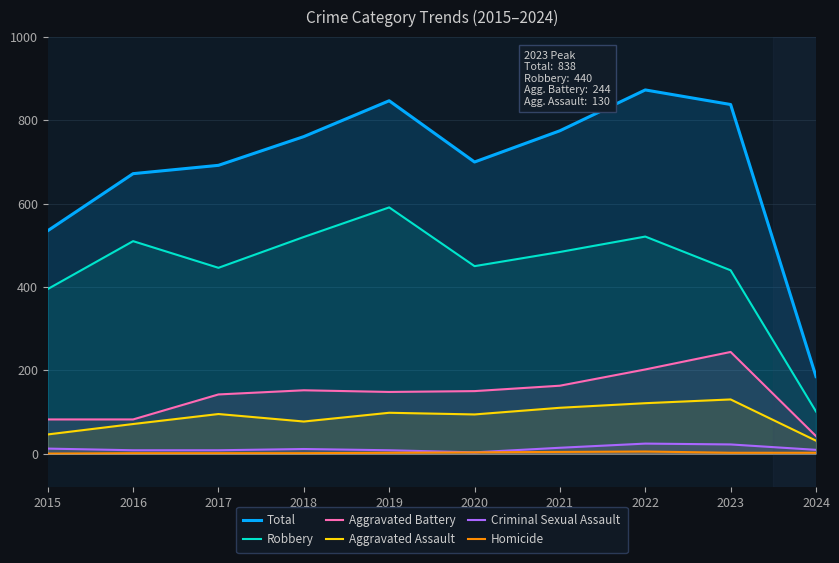

What is the sum of the Aggravated Assault values at 2020 and 2019?

192